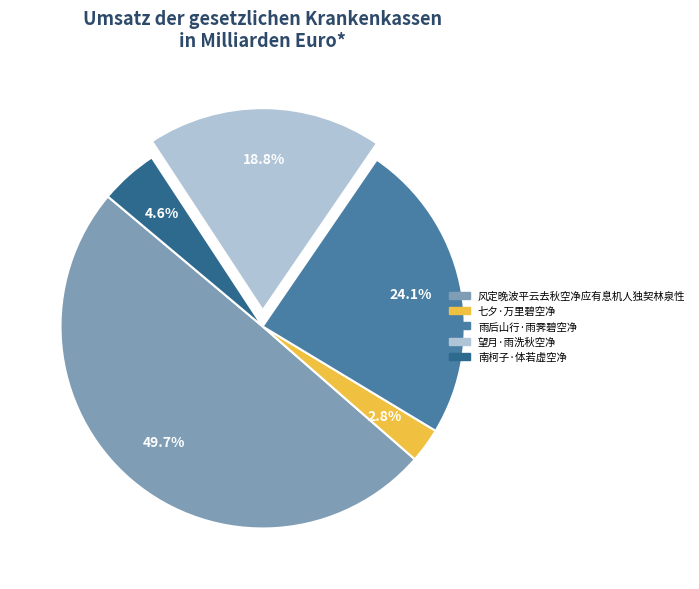

To the nearest percent, what percentage of the pie is 雨后山行·雨霁碧空净?

24%